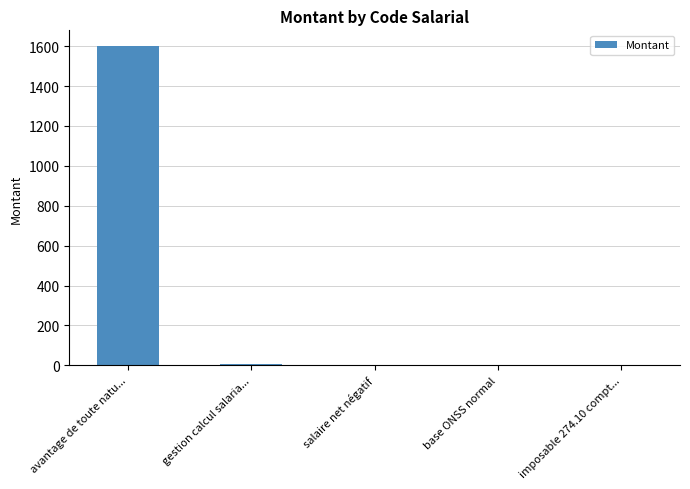

What is the maximum value shown in the chart?

1599.5